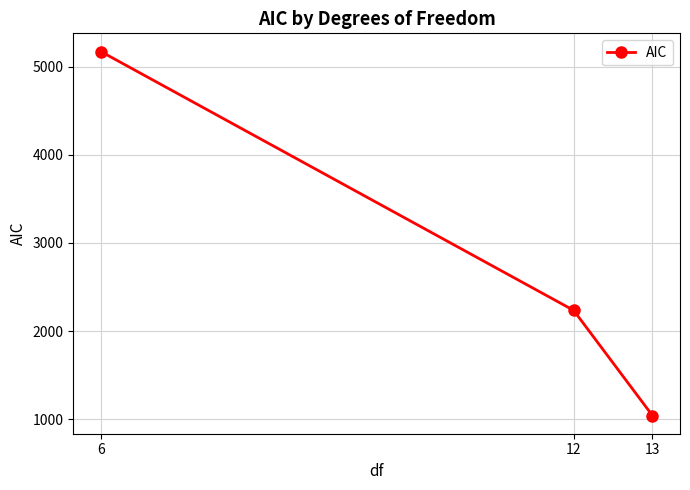

How many values exceed 2235?

2